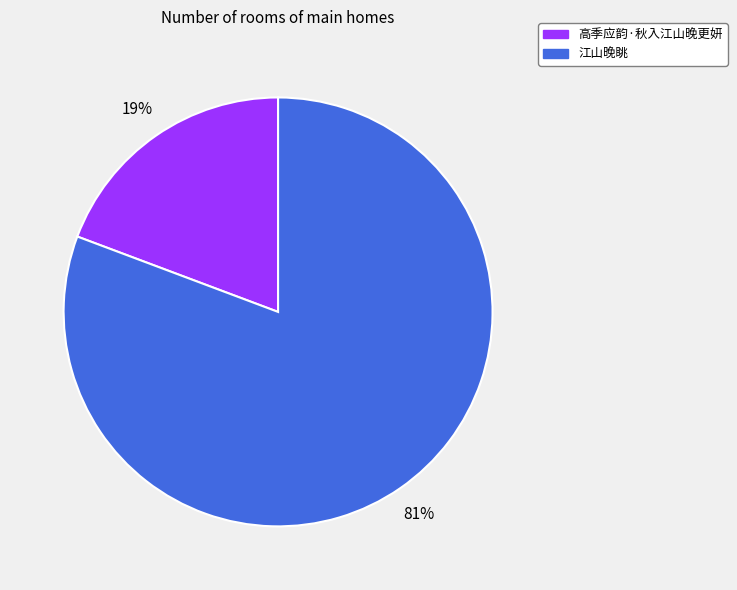

How many slices are in this pie chart?

2